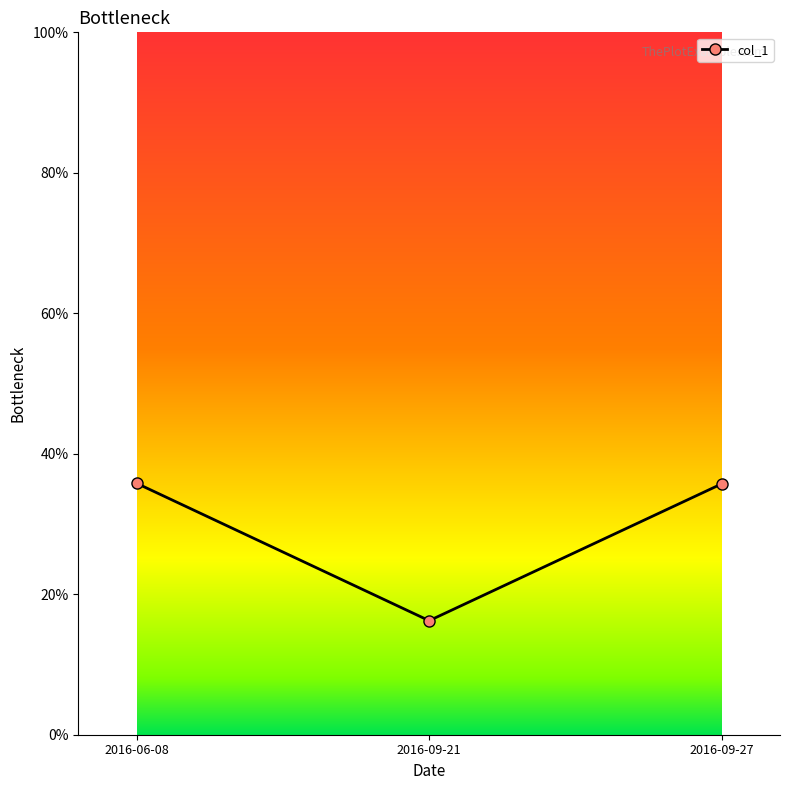

Which has a higher value, 2016-09-21 or 2016-09-27?

2016-09-27